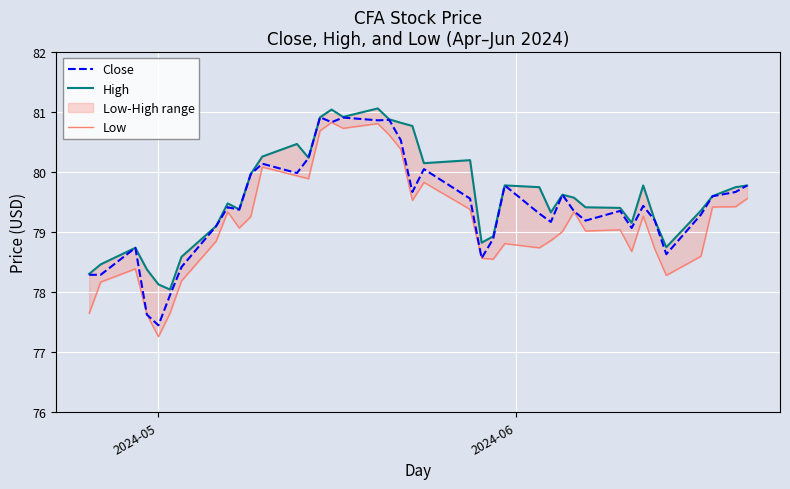

What is the minimum value shown in the chart?

77.3